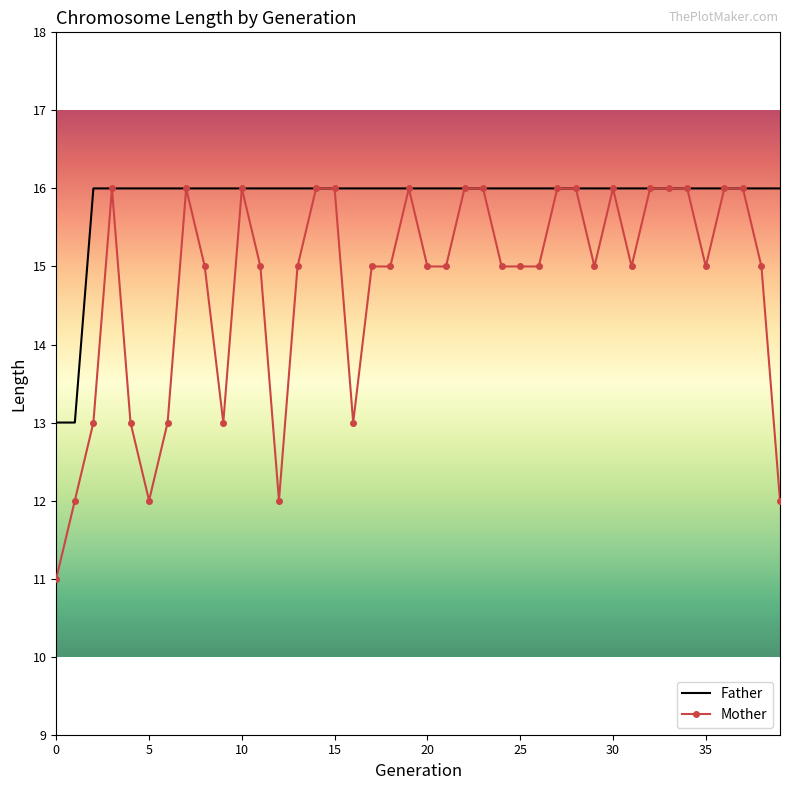

Which series has the largest total across all categories?

Father